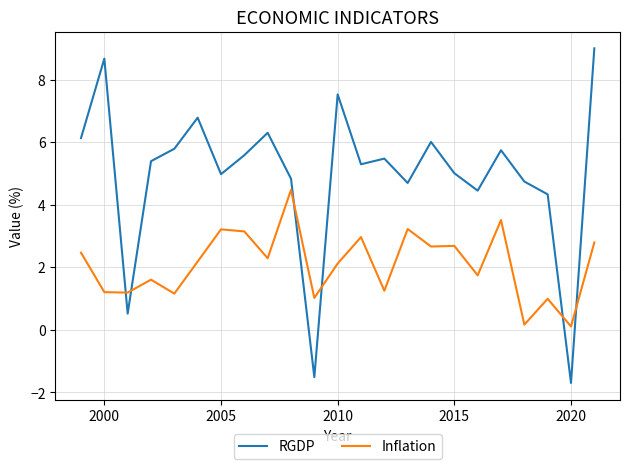

Which series has the widest spread of values?

RGDP